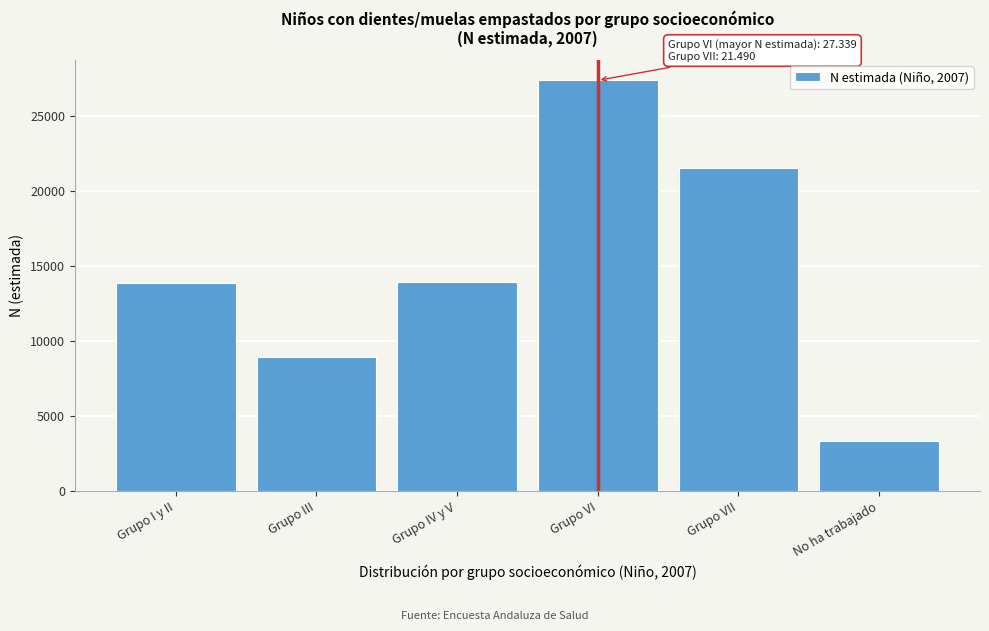

What is the change in value from Grupo I y II to Grupo VII?

+7636